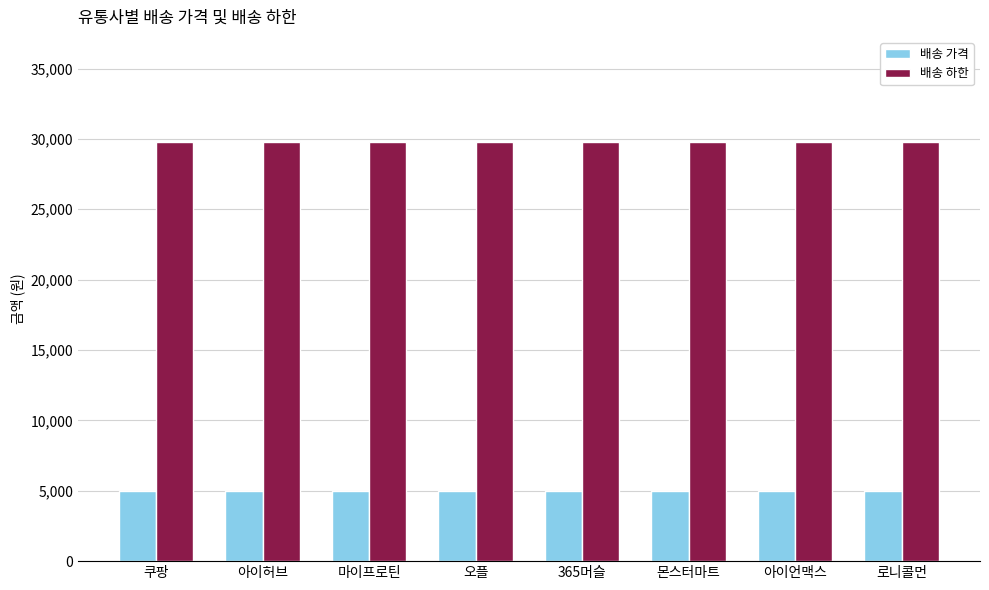

Reading left to right, what are all the values shown in this chart?

배송 가격: 쿠팡=5000	아이허브=5000	마이프로틴=5000	오플=5000	365머슬=5000	몬스터마트=5000	아이언맥스=5000	로니콜먼=5000
배송 하한: 쿠팡=29800	아이허브=29800	마이프로틴=29800	오플=29800	365머슬=29800	몬스터마트=29800	아이언맥스=29800	로니콜먼=29800